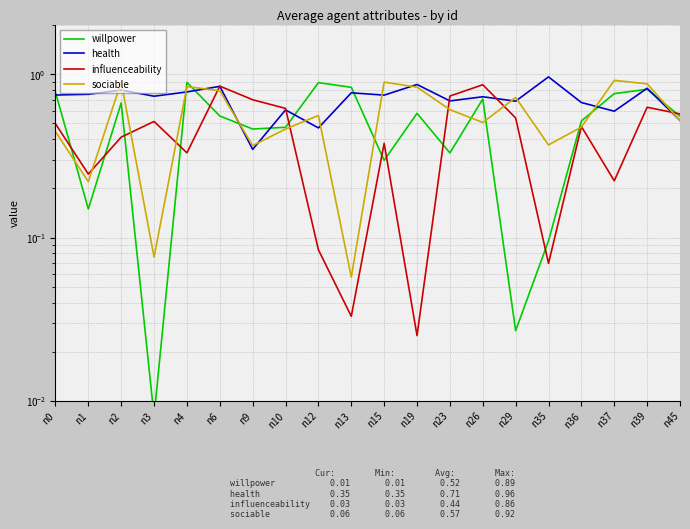

What is the difference between the sociable values at n36 and n12?

0.1